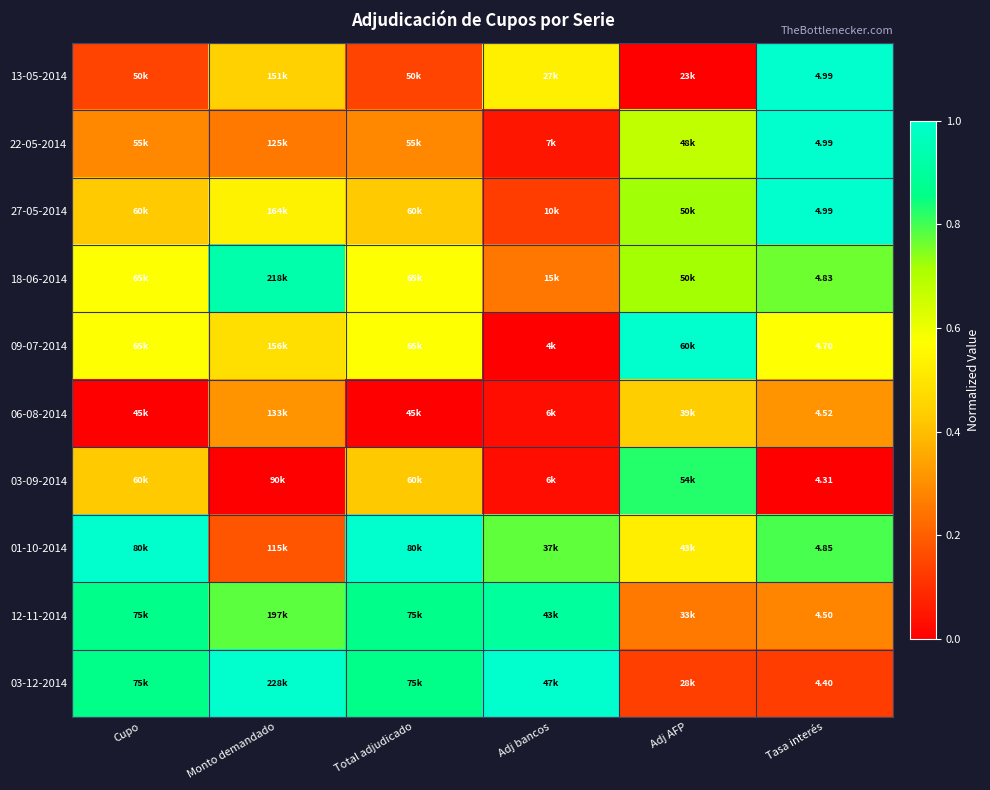

What is the difference between the highest and lowest values at Cupo?

1.0